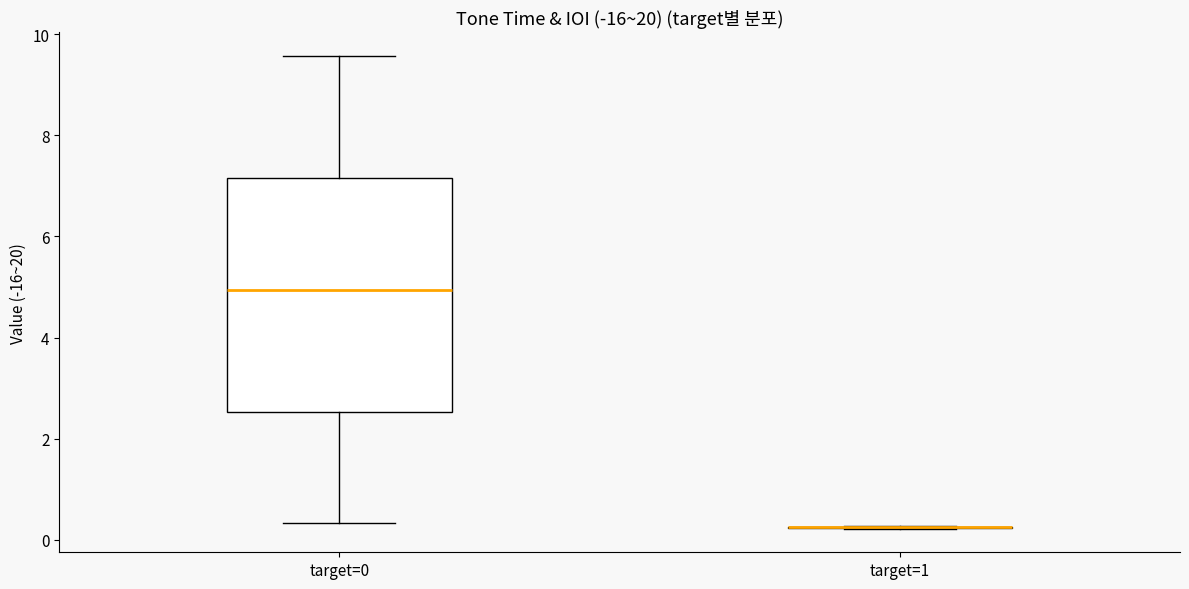

Reading left to right, read every box against the y-axis: the position of its median line, the range the box covers, and the ends of its whiskers. The values are not printed on the chart, so give them approximately, as read against the axis.

target=0: median 5.0, box 2.6 to 7.2, whiskers 0.4 to 9.6
target=1: box collapsed to a line at 0.2, whiskers 0.2 to 0.2